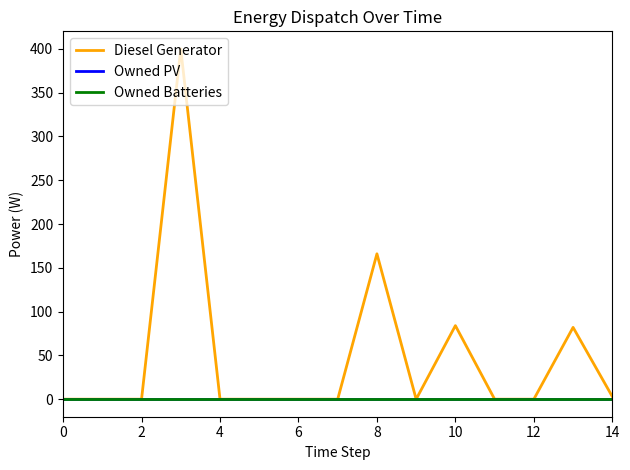

True or false: Owned Batteries and Diesel Generator cross at least once.

False